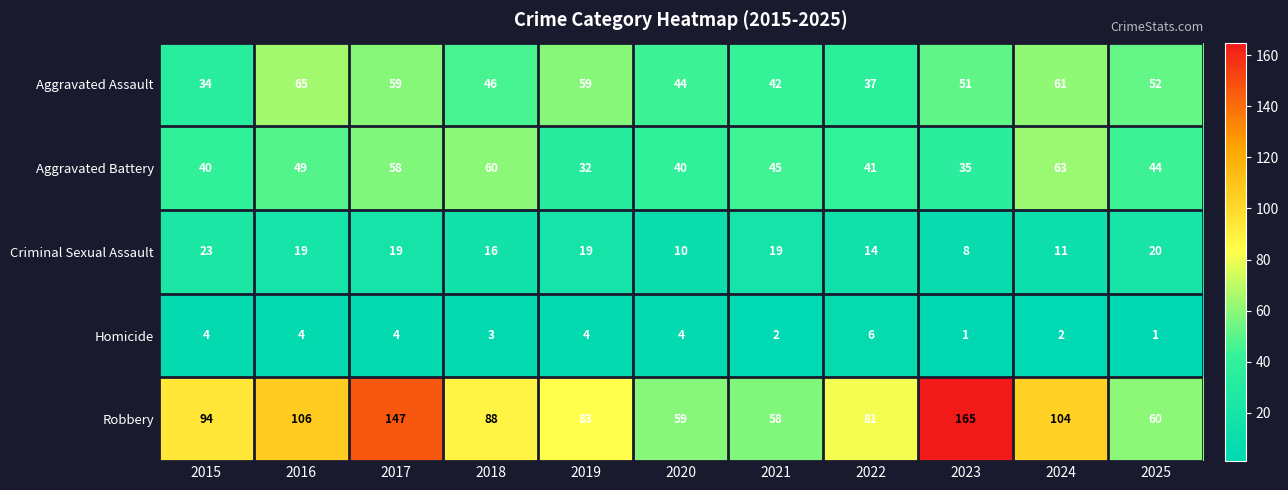

At 2015, list the series in order from largest to smallest.

Robbery, Aggravated Battery, Aggravated Assault, Criminal Sexual Assault, Homicide